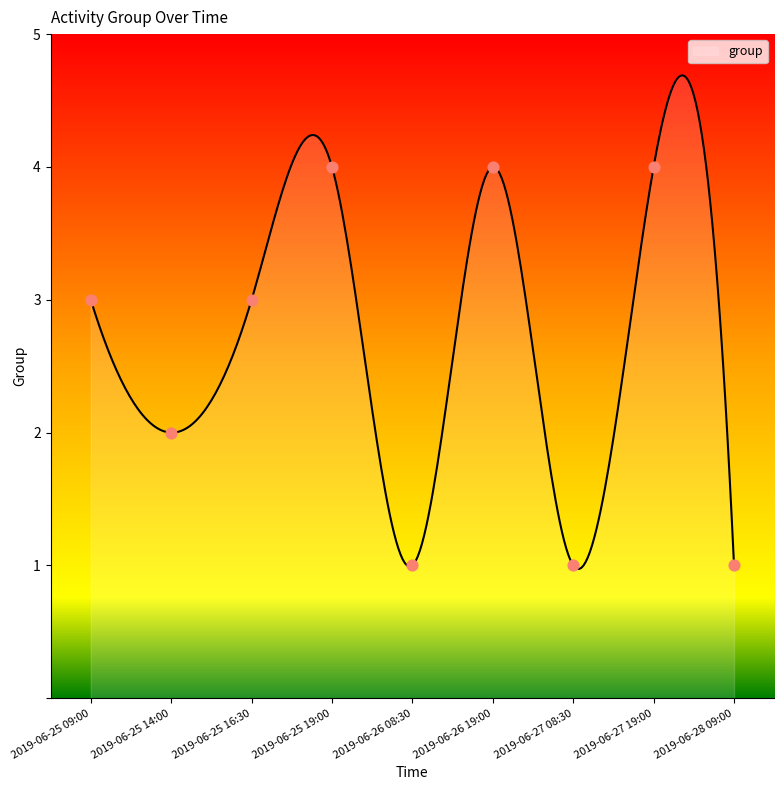

What is the change in value from 2019-06-25 09:00 to 2019-06-27 19:00?

+1